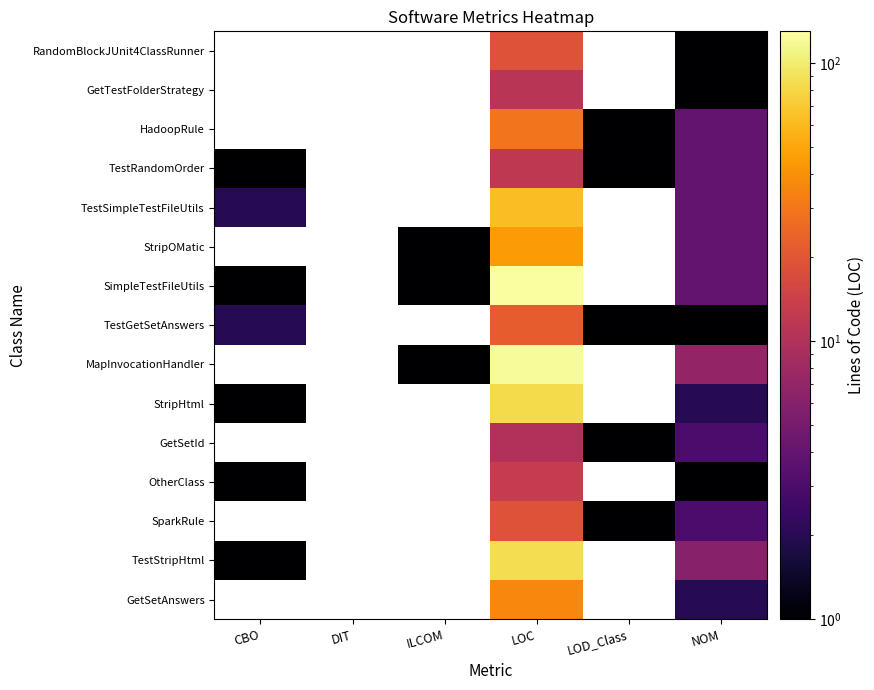

At which category does the chart reach its minimum across all series?

LOD_Class